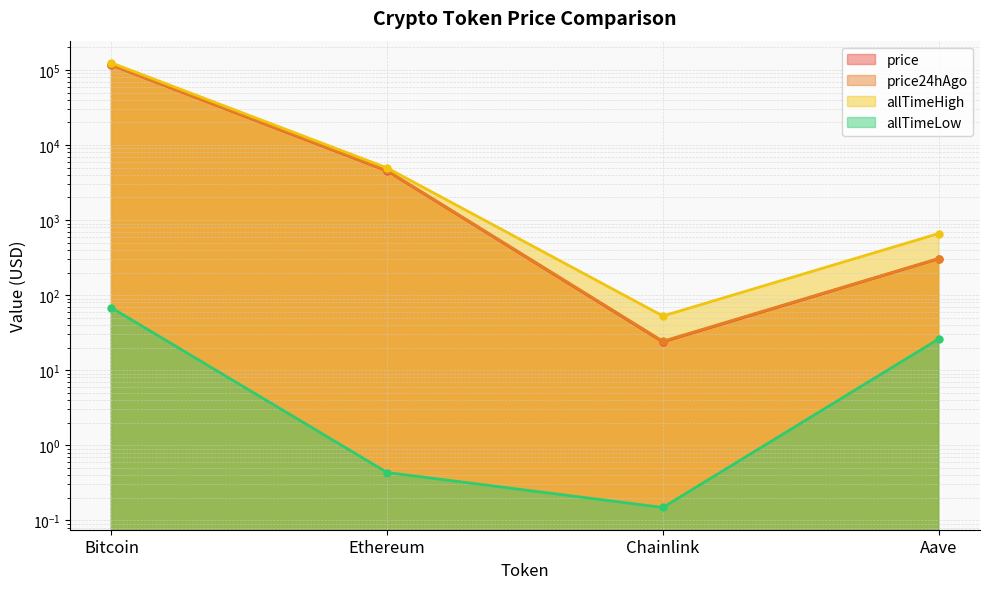

What is the difference between the maximum and second lowest values in the allTimeHigh series?

123466.3